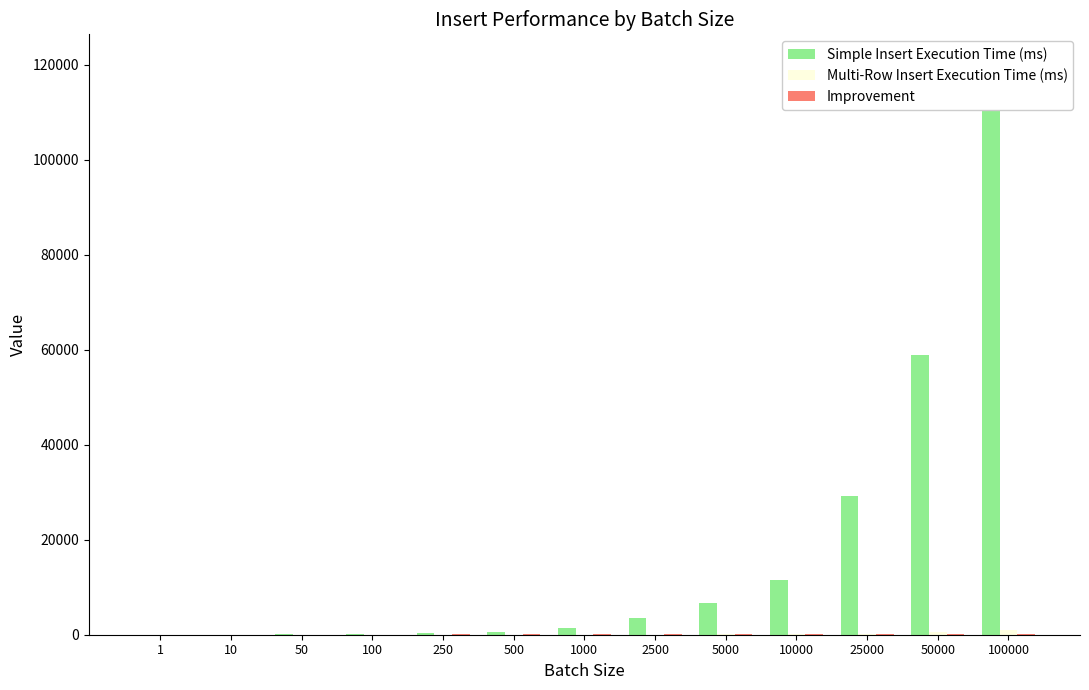

How many bars are there in each group?

3